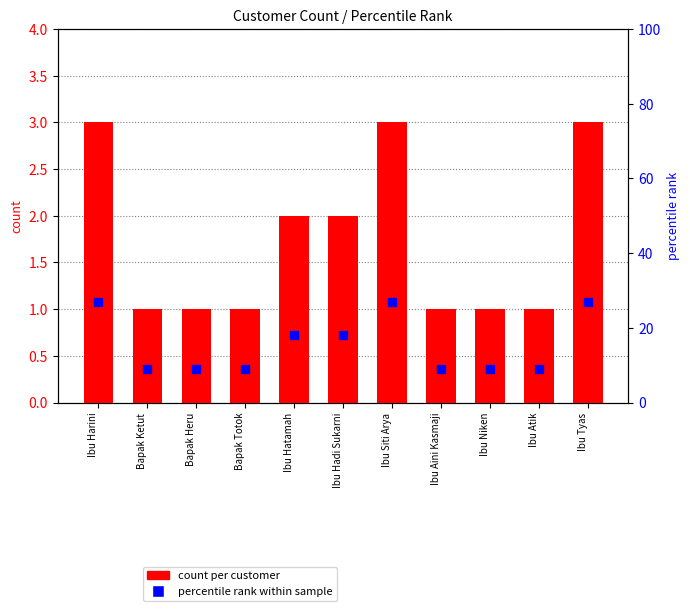

What is the total value across all series at Ibu Tyas?

30